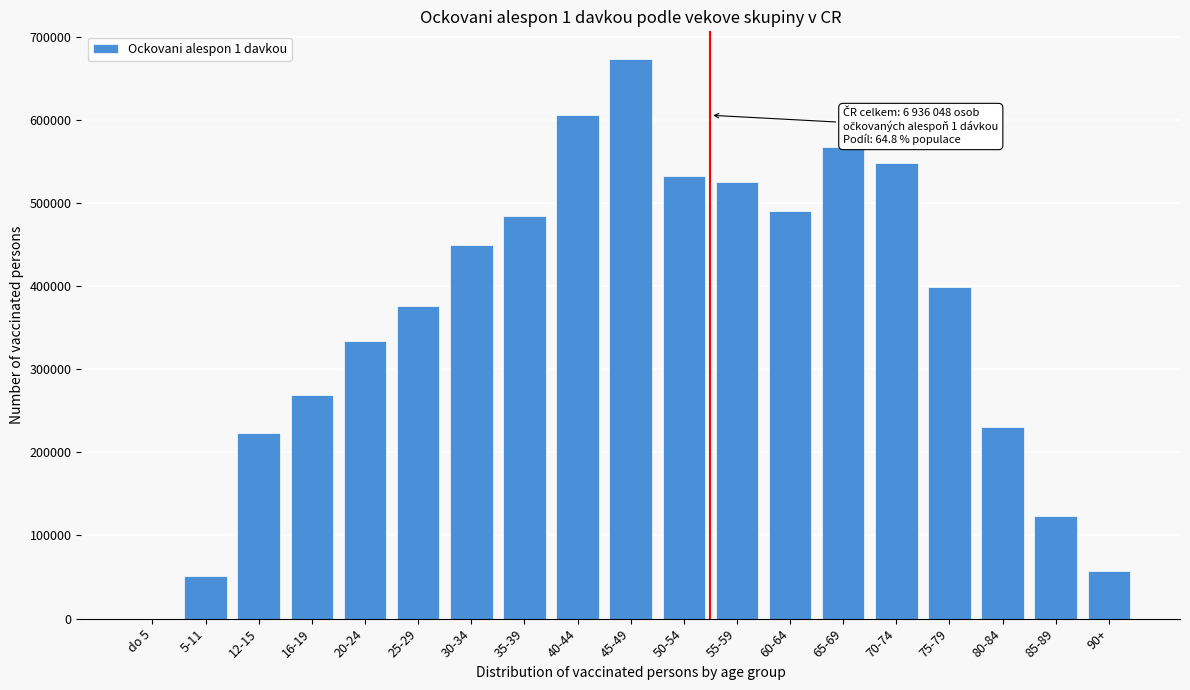

Reading left to right, what are all the values shown in this chart?

do 5=1	5-11=51589	12-15=223290	16-19=268379	20-24=334152	25-29=376294	30-34=448791	35-39=483699	40-44=605231	45-49=672717	50-54=532143	55-59=524853	60-64=490593	65-69=566916	70-74=548386	75-79=398811	80-84=229924	85-89=123175	90+=57104